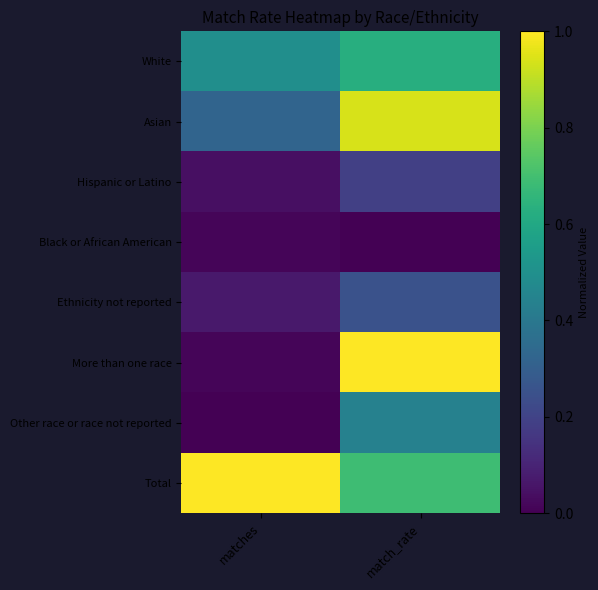

Reading right to left, list all the values displayed in this chart.

White: match_rate=0.6	matches=0.5
Asian: match_rate=0.9	matches=0.3
Hispanic or Latino: match_rate=0.2	matches=0.0
Black or African American: match_rate=0.0	matches=0.0
Ethnicity not reported: match_rate=0.2	matches=0.1
More than one race: match_rate=1.0	matches=0.0
Other race or race not reported: match_rate=0.4	matches=0.0
Total: match_rate=0.7	matches=1.0